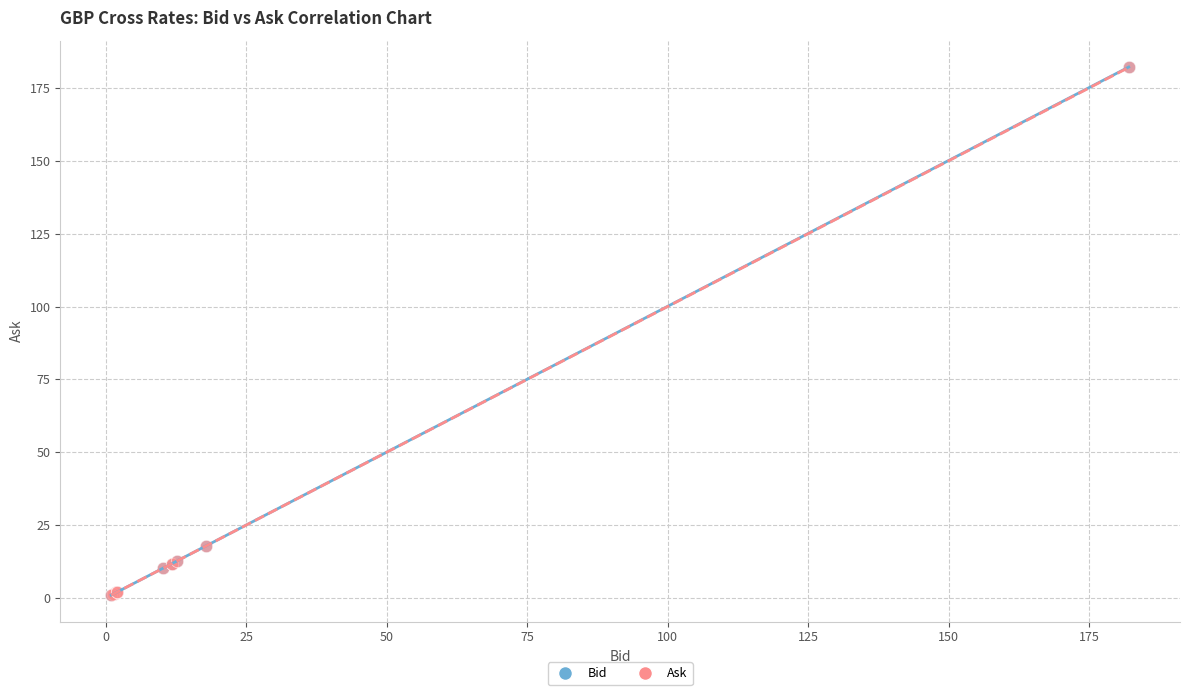

Which series has the largest Y range (max minus min)?

Bid